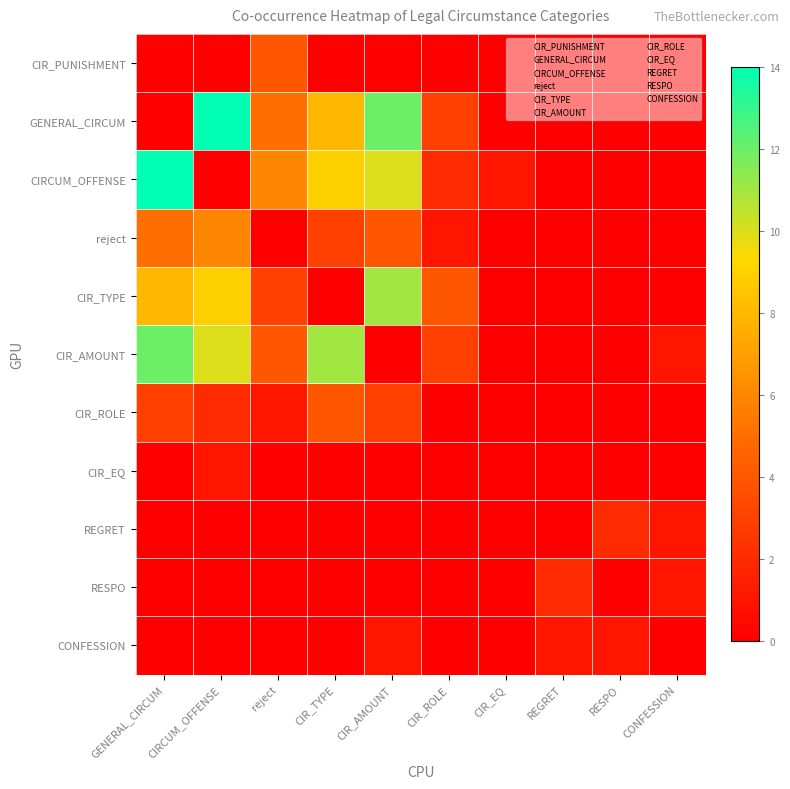

How many data points does each series have?

10